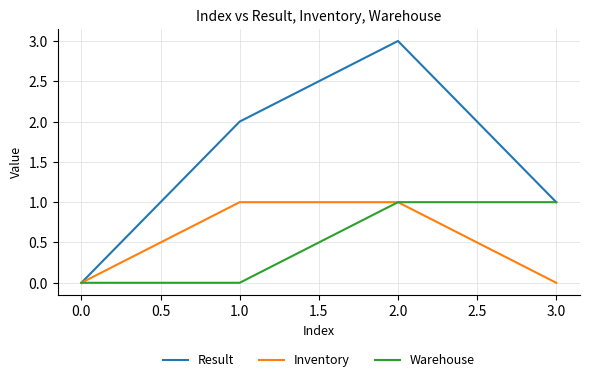

At which category is the sum across all series the highest?

2.0